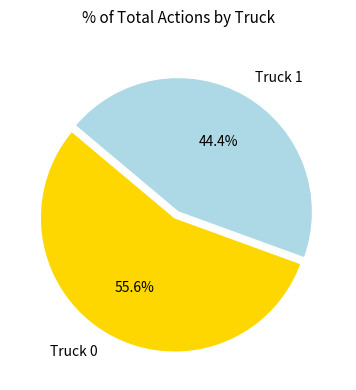

How many slices are in this pie chart?

2